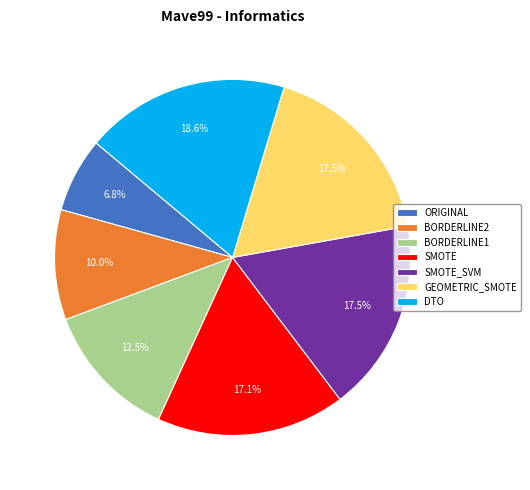

How many segments does this pie chart have?

7